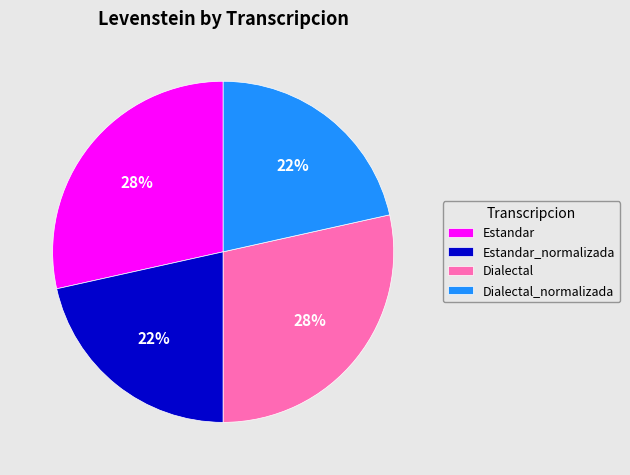

Is the sum of Estandar_normalizada and Dialectal_normalizada greater than half?

No